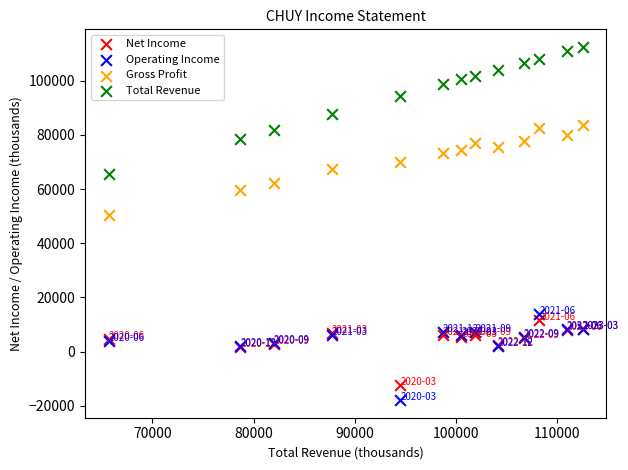

What is the X range (max minus min) for the scatter plot?

46800